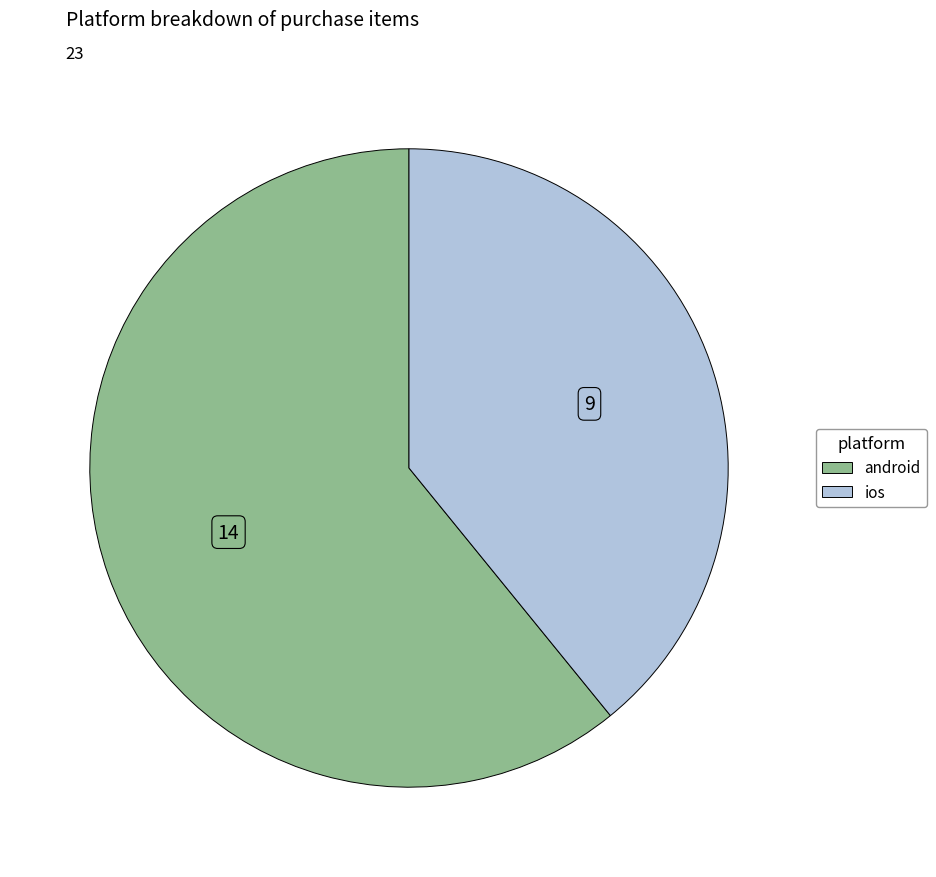

Is there any slice that represents more than half of the pie?

Yes